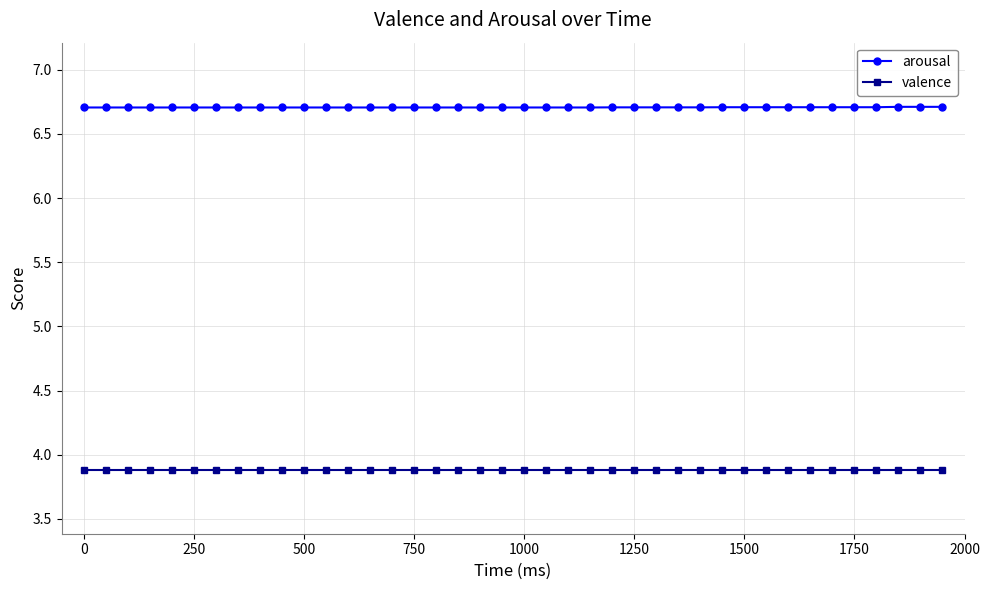

What is the sum of all valence values?

155.4